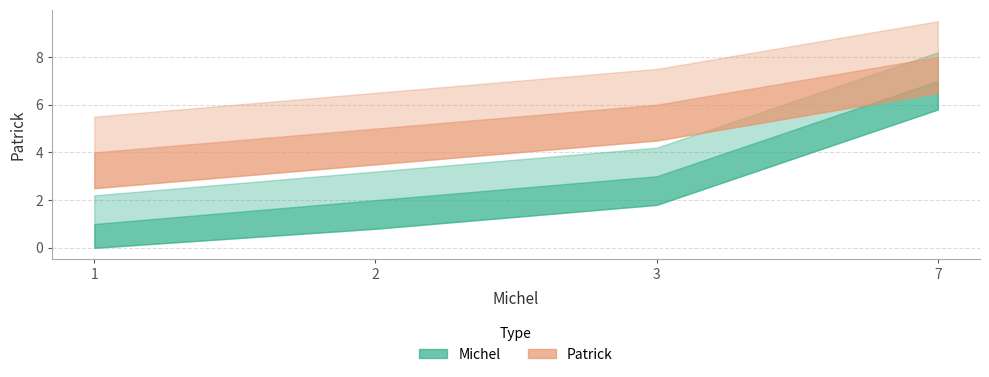

What is the sum of the Michel values at 2 and 1?

3